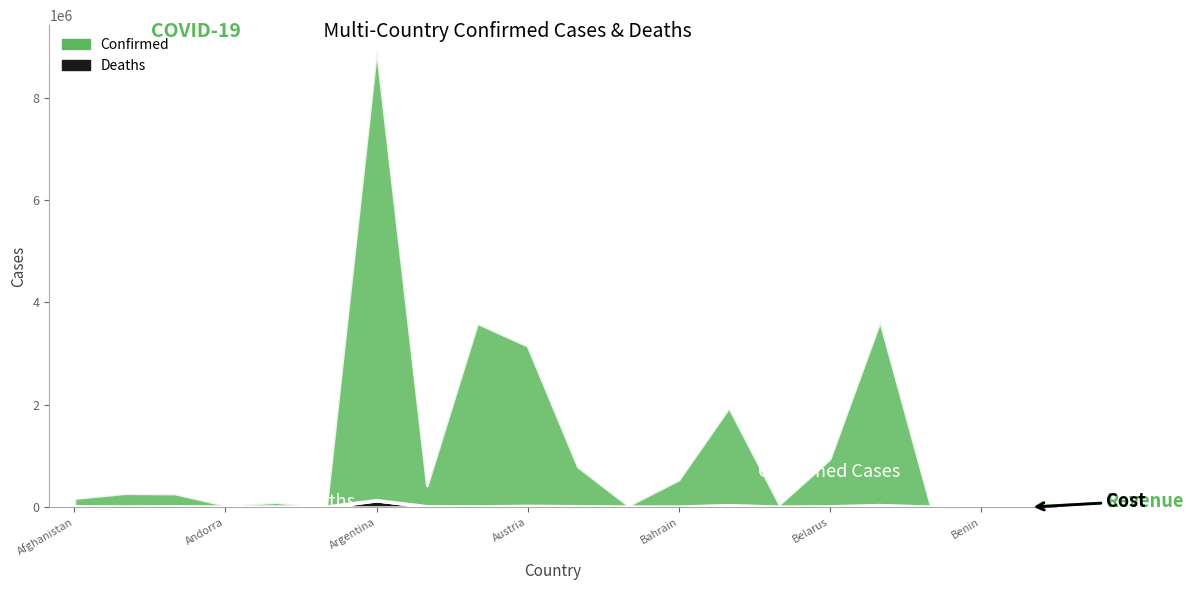

What is the change in value from Angola to Armenia?

+6672